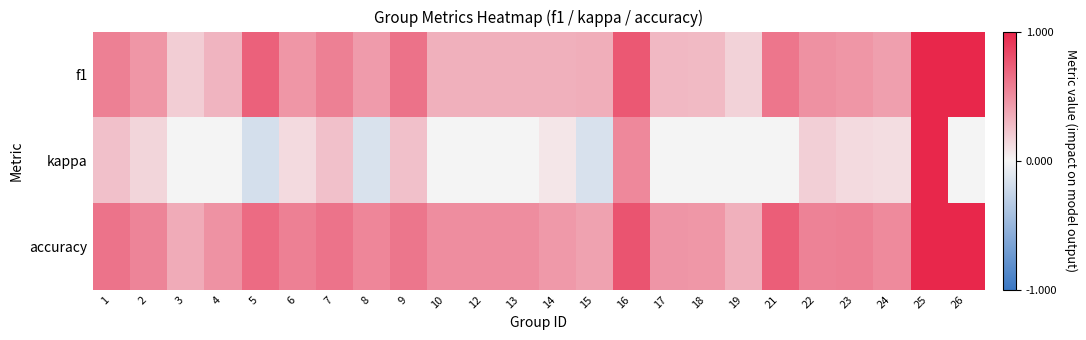

Reading left to right, transcribe all the data shown in this chart.

f1: 1=0.6	2=0.5	3=0.2	4=0.3	5=0.7	6=0.5	7=0.6	8=0.4	9=0.6	10=0.3	12=0.3	13=0.3	14=0.3	15=0.3	16=0.8	17=0.3	18=0.3	19=0.2	21=0.6	22=0.5	23=0.5	24=0.4	25=1.0	26=1.0
kappa: 1=0.2	2=0.2	3=0.0	4=0.0	5=-0.2	6=0.1	7=0.2	8=-0.1	9=0.3	10=0.0	12=0.0	13=0.0	14=0.1	15=-0.2	16=0.5	17=0.0	18=0.0	19=0.0	21=0.0	22=0.2	23=0.1	24=0.1	25=1.0	26=0.0
accuracy: 1=0.6	2=0.5	3=0.4	4=0.5	5=0.7	6=0.6	7=0.6	8=0.5	9=0.6	10=0.5	12=0.5	13=0.5	14=0.4	15=0.4	16=0.8	17=0.5	18=0.5	19=0.3	21=0.7	22=0.6	23=0.6	24=0.5	25=1.0	26=1.0